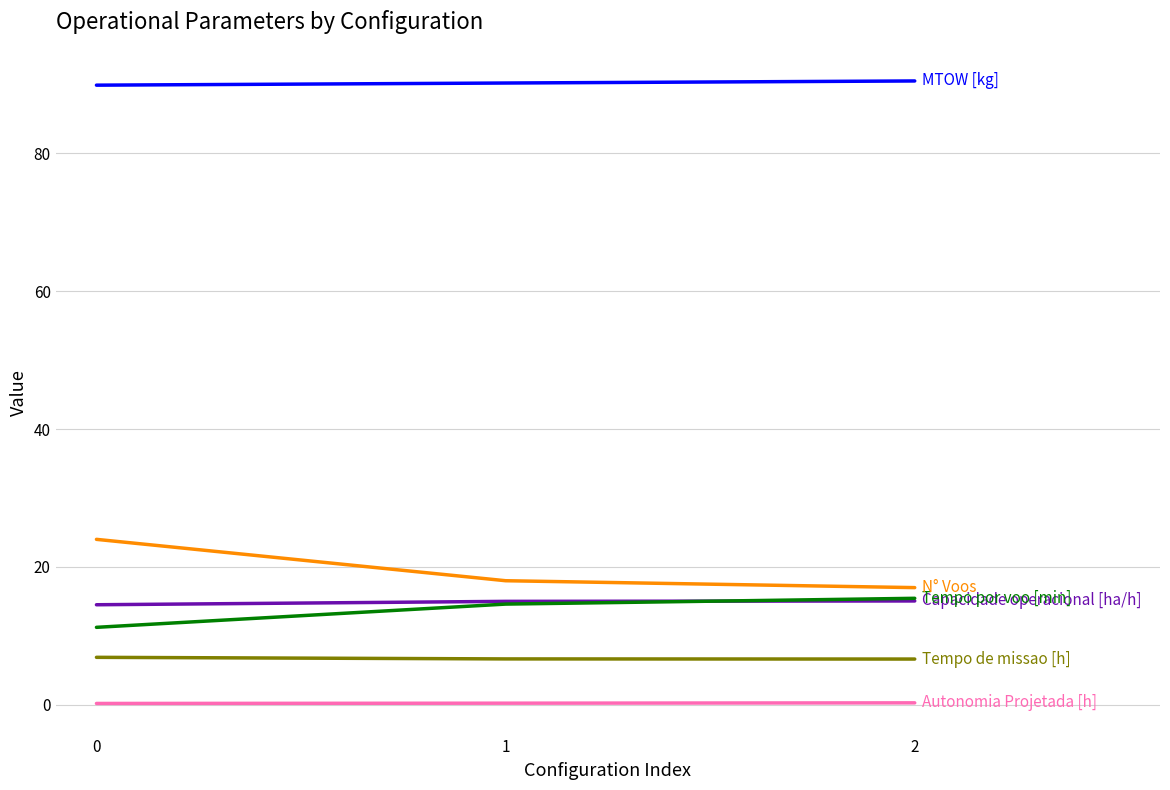

How many lines are shown in the chart?

6